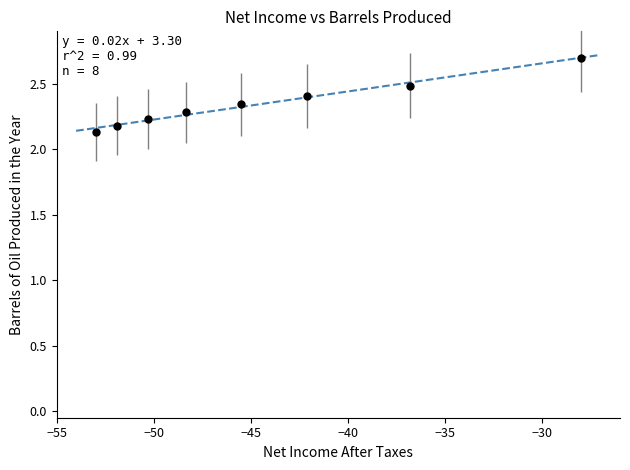

What is the range of X values (max minus min)?

25.0